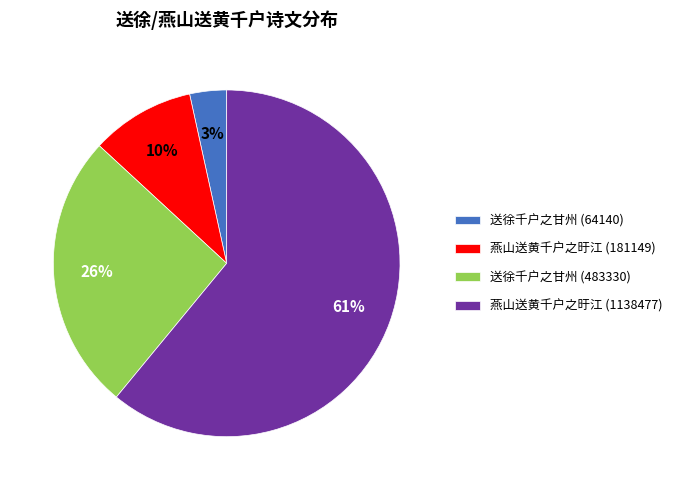

Is the sum of 送徐千户之甘州 (64140) and 燕山送黄千户之旴江 (181149) greater than half?

No